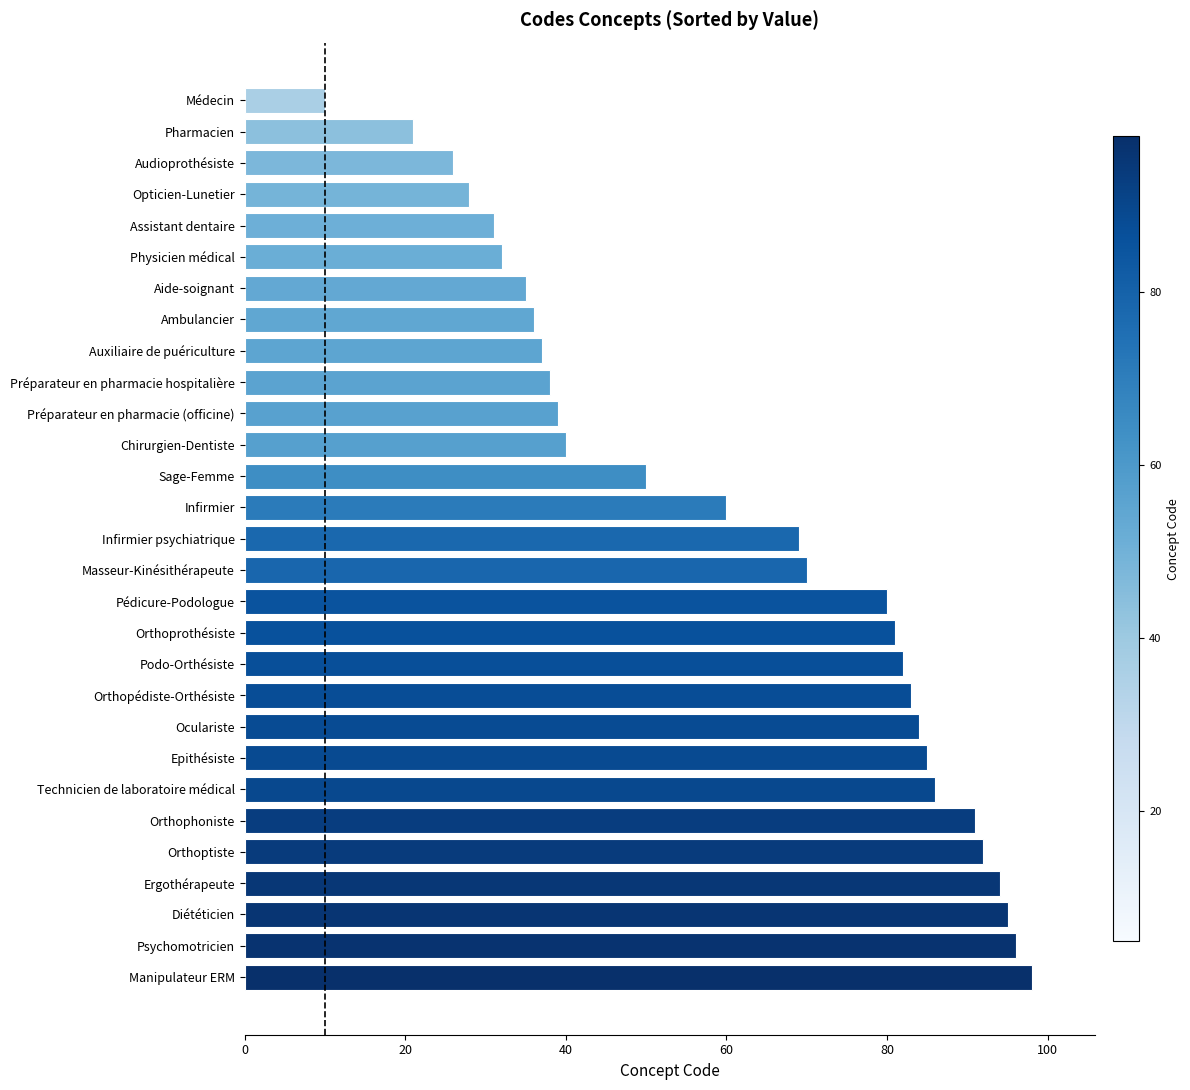

Reading bottom to top, transcribe all the data shown in this chart.

98	96	95	94	92	91	86	85	84	83	82	81	80	70	69	60	50	40	39	38	37	36	35	32	31	28	26	21	10